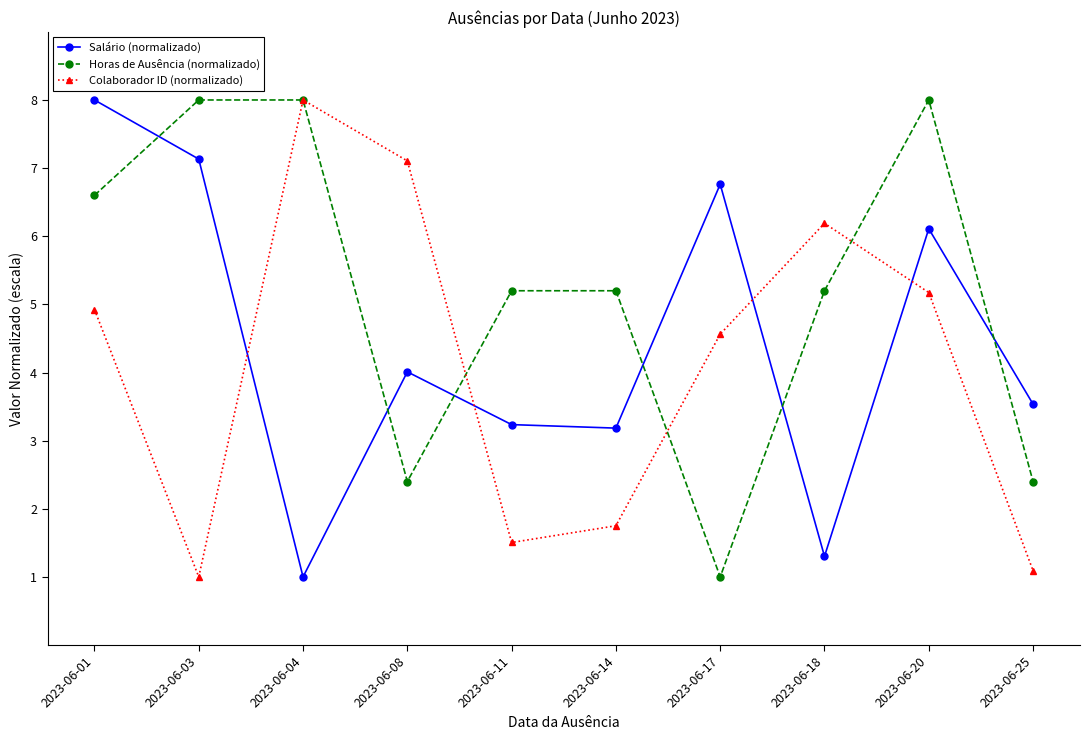

How many distinct data groups are displayed?

3